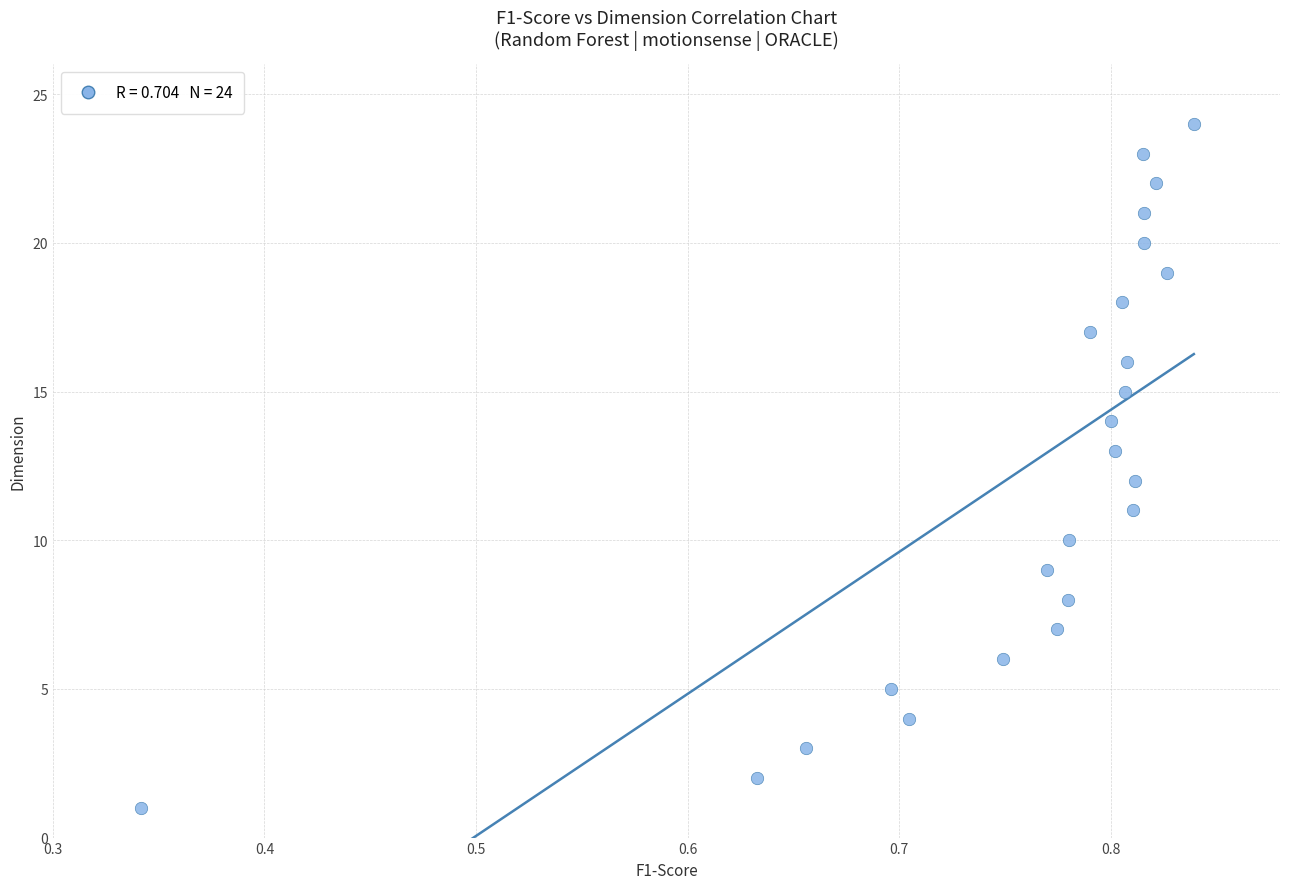

What is the range of Y values (max minus min)?

23